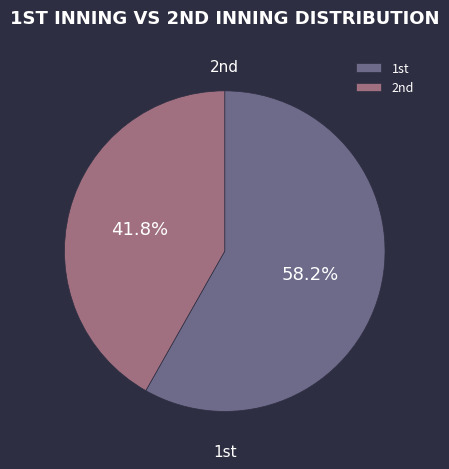

How many slices are in this pie chart?

2